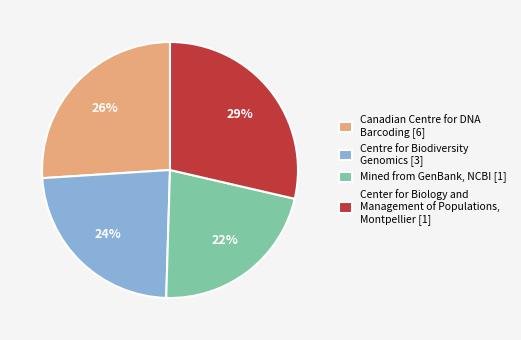

To the nearest percent, what is the combined percentage of Canadian Centre for DNA Barcoding [6] and Centre for Biodiversity Genomics [3]?

50%